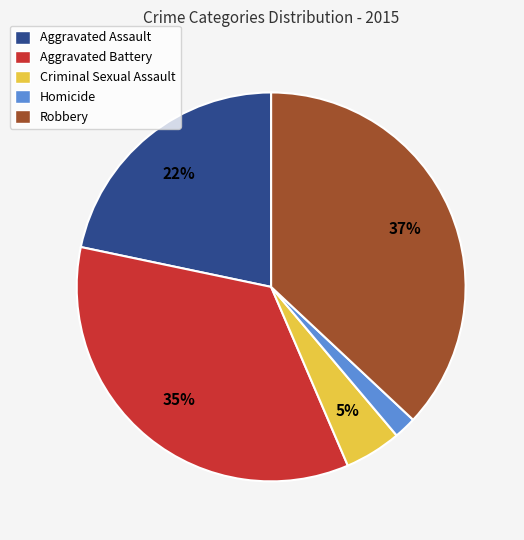

To the nearest percent, what is the difference between the largest and smallest slice percentages?

35%